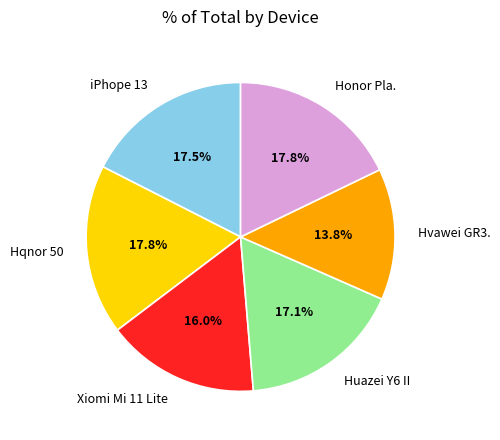

True or false: Huazei Y6 II accounts for 17% of the total.

True